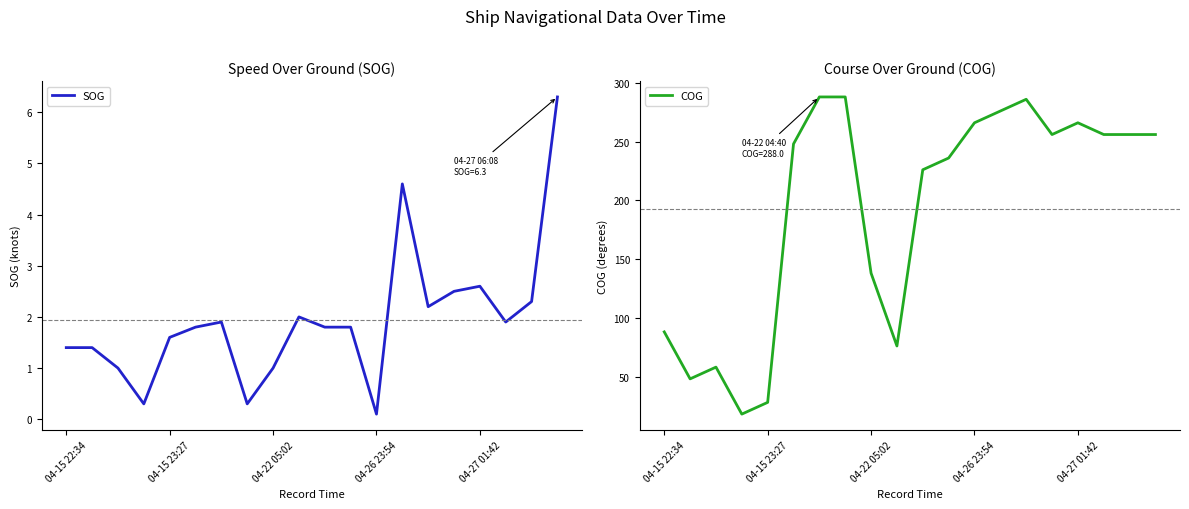

Is it true that SOG equals 3.0 at 9?

False